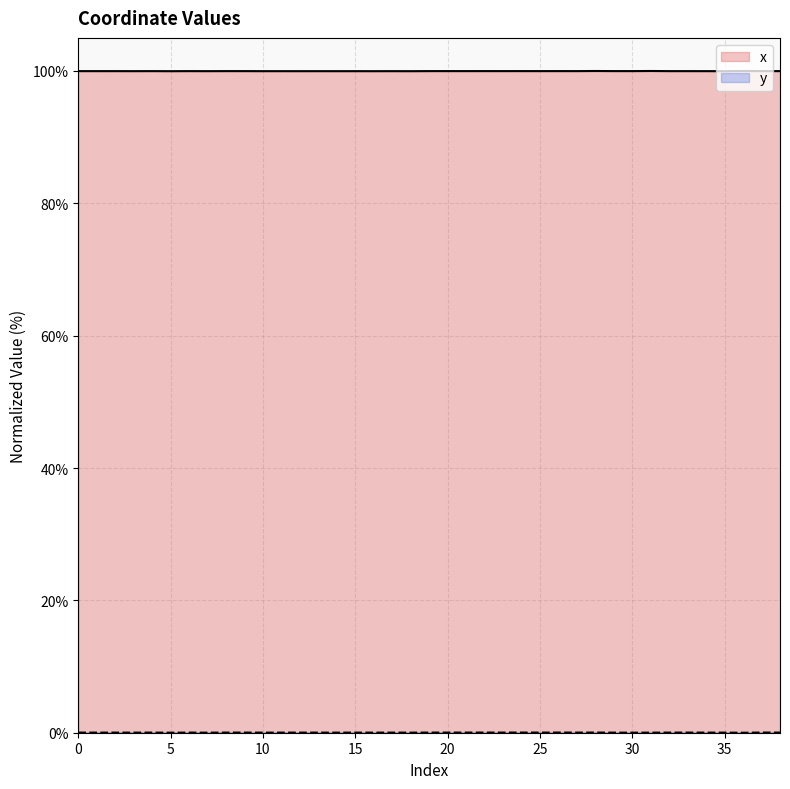

What is the spread (max minus min) of values at 4?

100.0